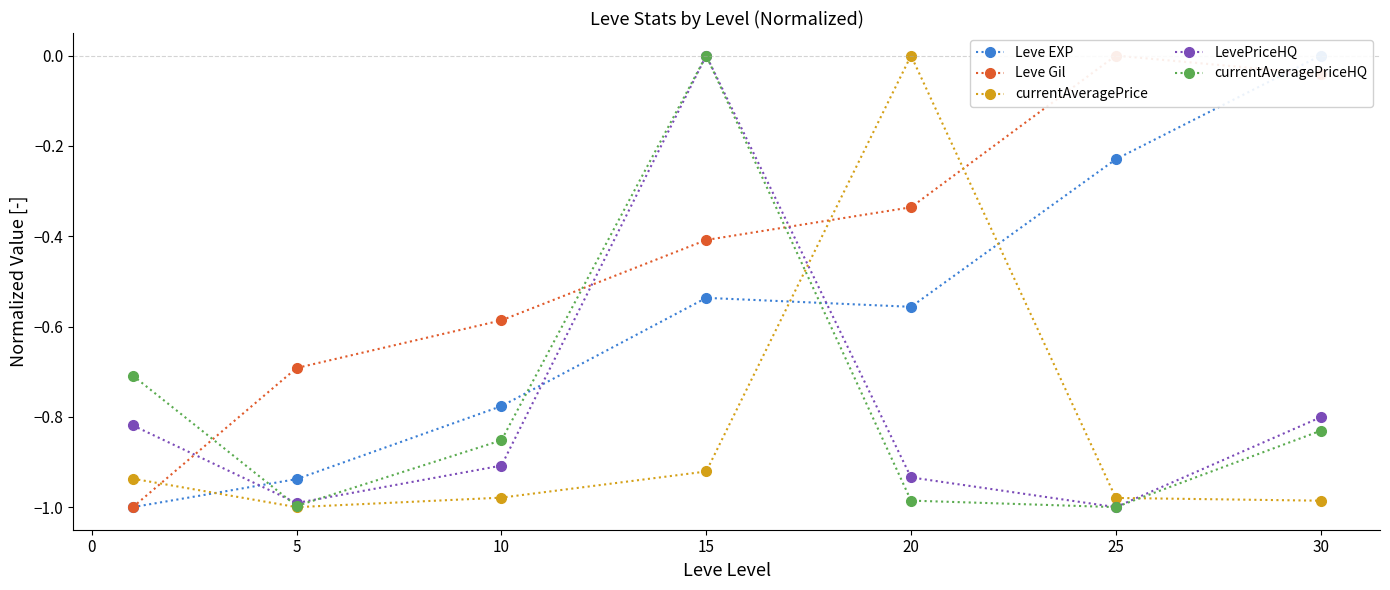

What is the difference between the second highest and second lowest values in the currentAveragePrice series?

0.1